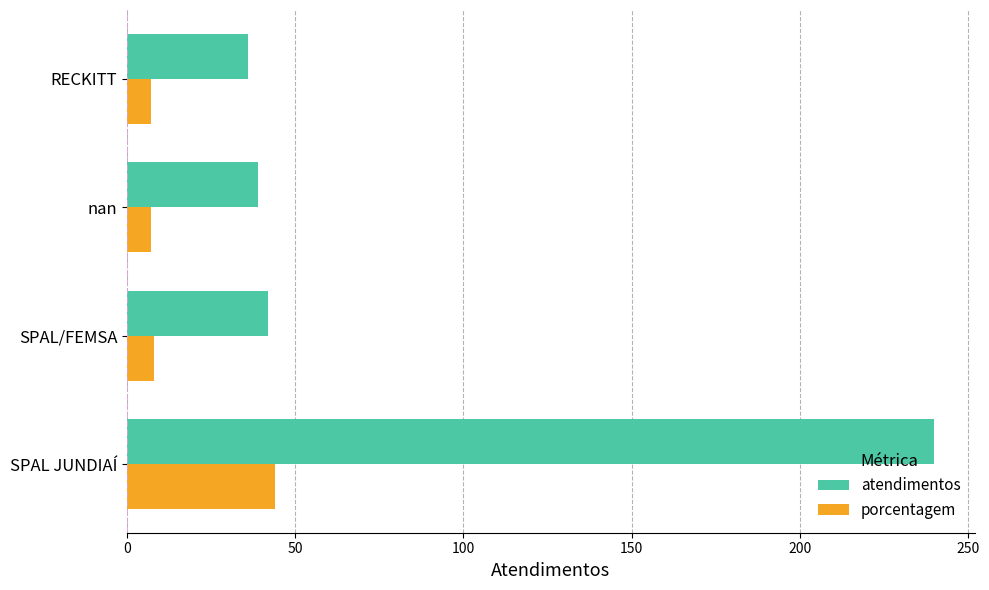

Which series has the largest total across all categories?

atendimentos